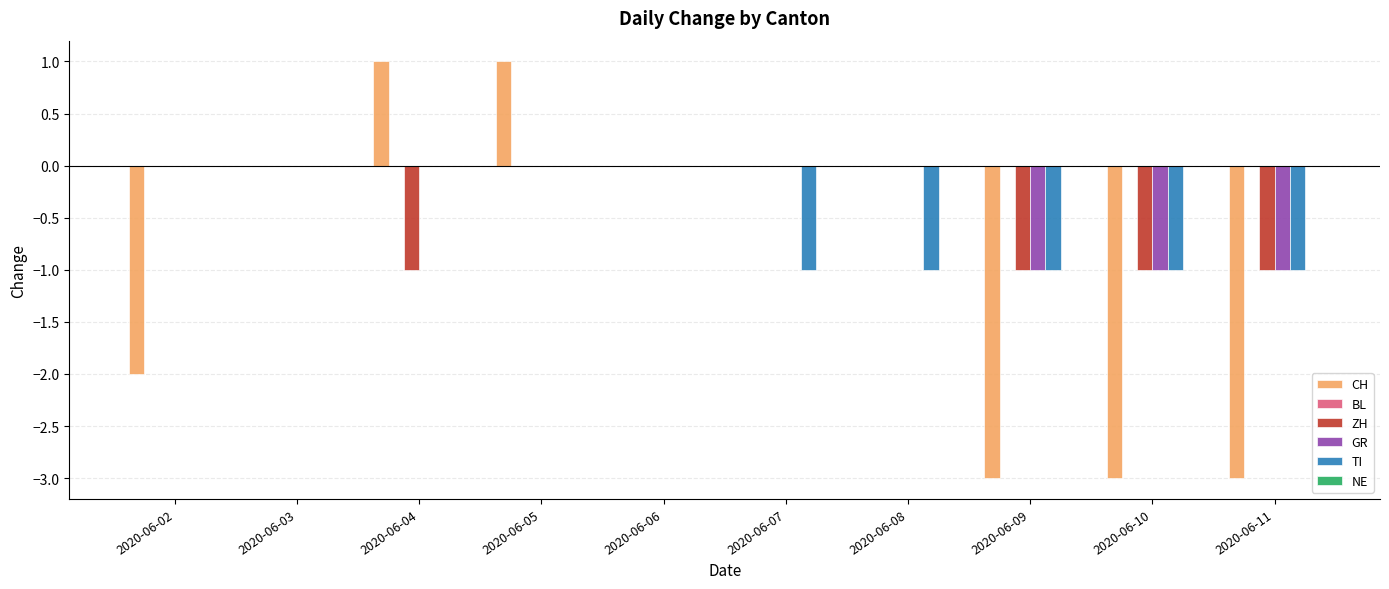

The TI series shows -1 at 2020-06-08. True or false?

True